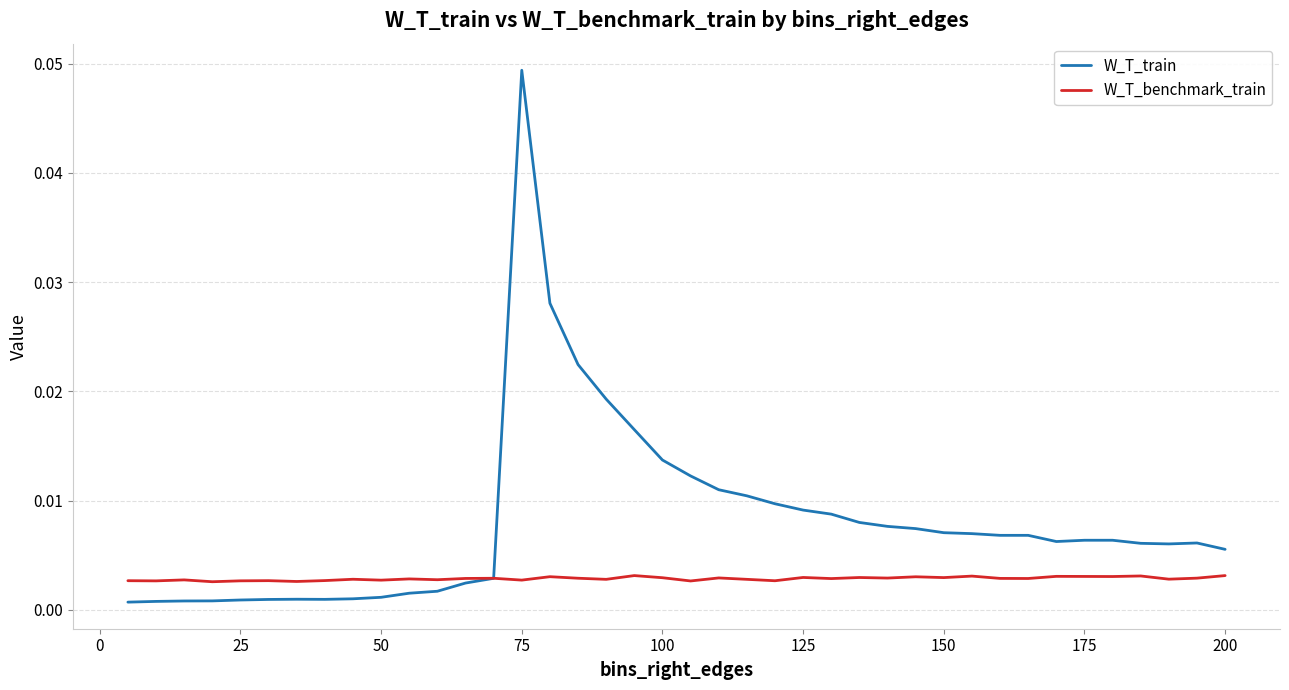

After their last crossing, which series has the higher values: W_T_train or W_T_benchmark_train?

W_T_train